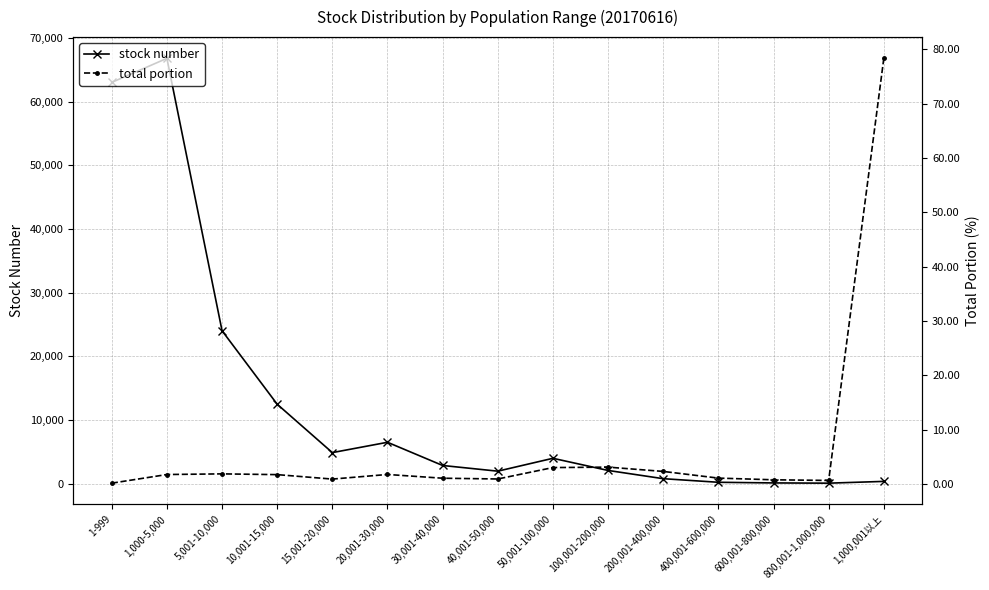

Reading left to right, list all the values displayed in this chart.

stock number: 1-999=63037.0	1,000-5,000=66812.0	5,001-10,000=24017.0	10,001-15,000=12470.0	15,001-20,000=4869.0	20,001-30,000=6493.0	30,001-40,000=2847.0	40,001-50,000=1953.0	50,001-100,000=3976.0	100,001-200,000=2066.0	200,001-400,000=773.0	400,001-600,000=208.0	600,001-800,000=106.0	800,001-1,000,000=69.0	1,000,001以上=347.0
total portion: 1-999=0.2	1,000-5,000=1.8	5,001-10,000=1.9	10,001-15,000=1.8	15,001-20,000=0.9	20,001-30,000=1.8	30,001-40,000=1.1	40,001-50,000=1.0	50,001-100,000=3.1	100,001-200,000=3.1	200,001-400,000=2.4	400,001-600,000=1.1	600,001-800,000=0.8	800,001-1,000,000=0.7	1,000,001以上=78.3